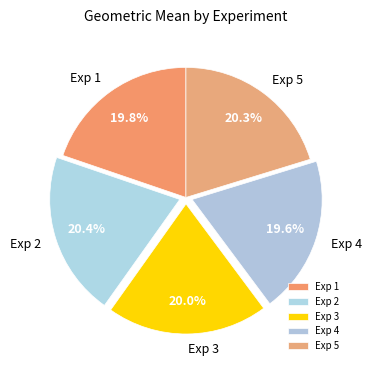

To the nearest percent, what is the average slice percentage?

20%